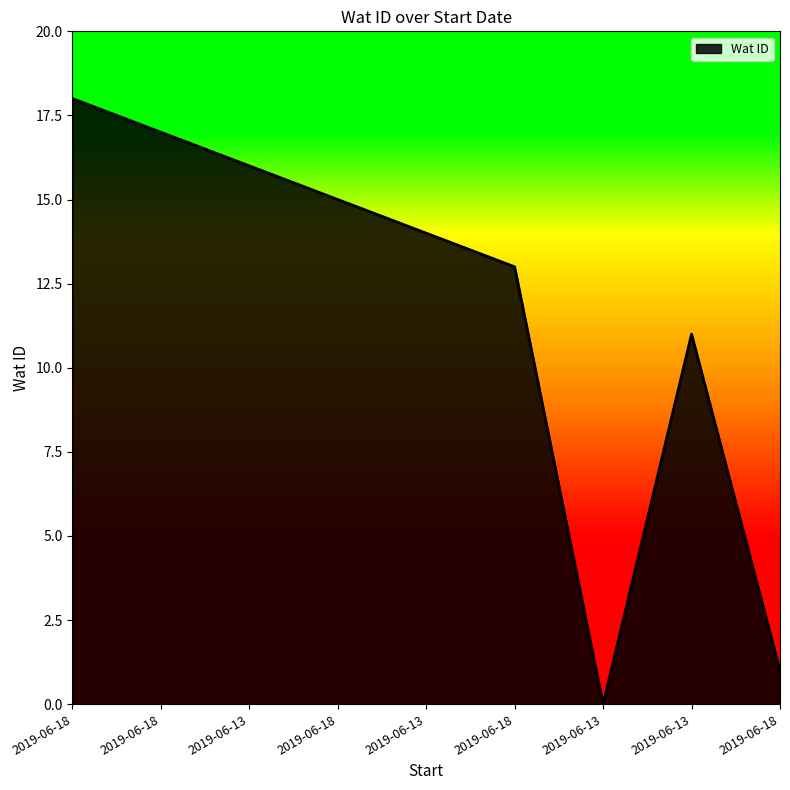

What is the label of the 9th point from the right?

2019-06-18